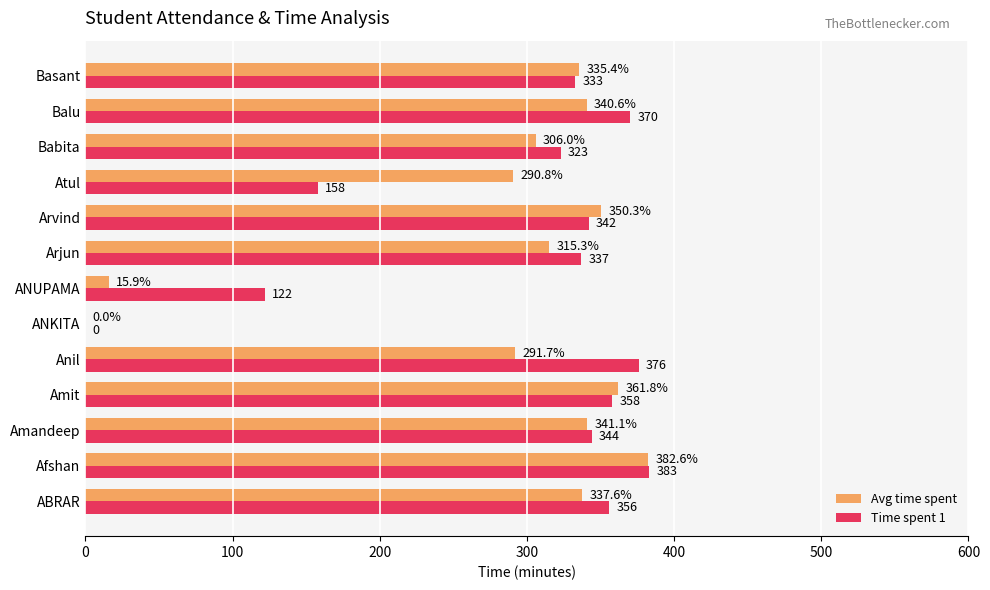

What value does the Time spent 1 series have at Basant?

333.0